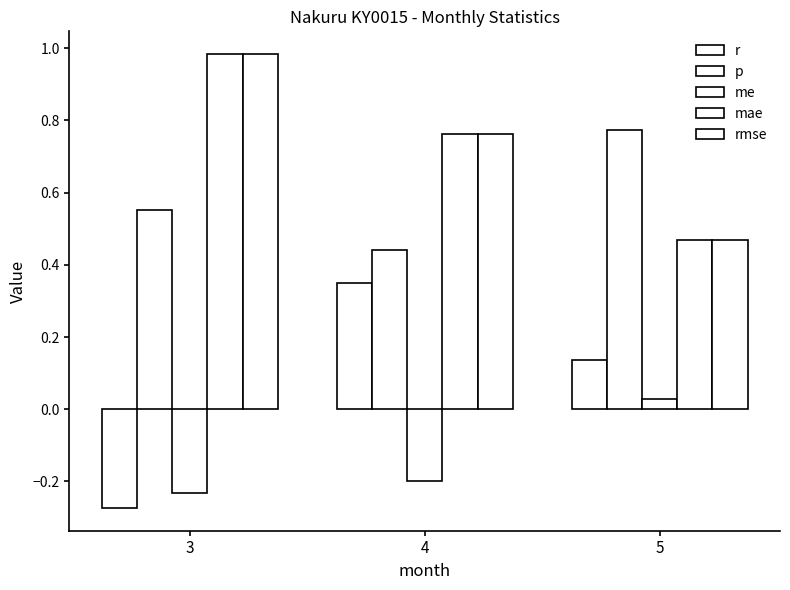

What is the difference between the rmse values at 5 and 3?

0.5